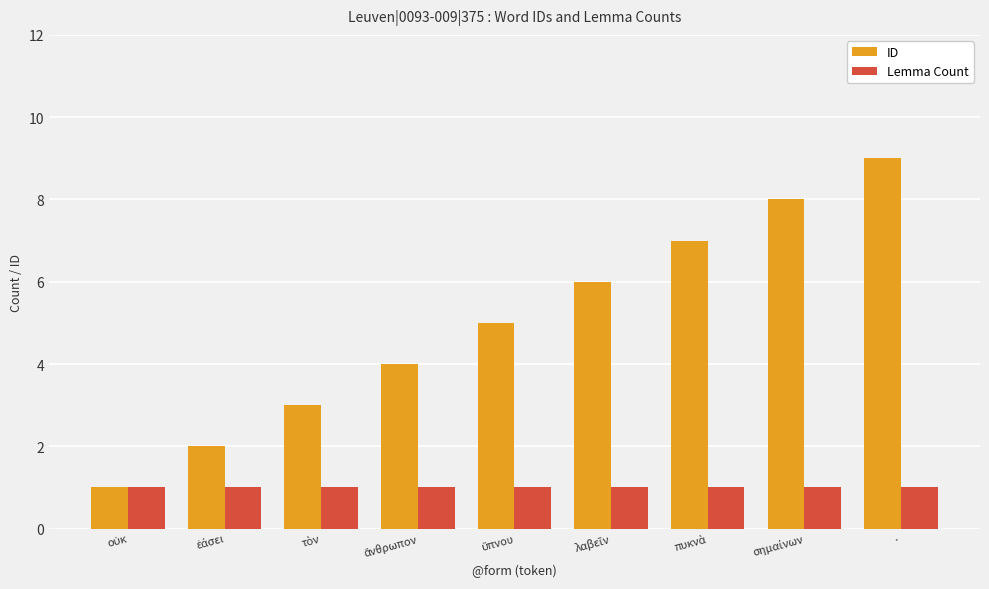

List the series in order of their overall mean, highest first.

ID, Lemma Count